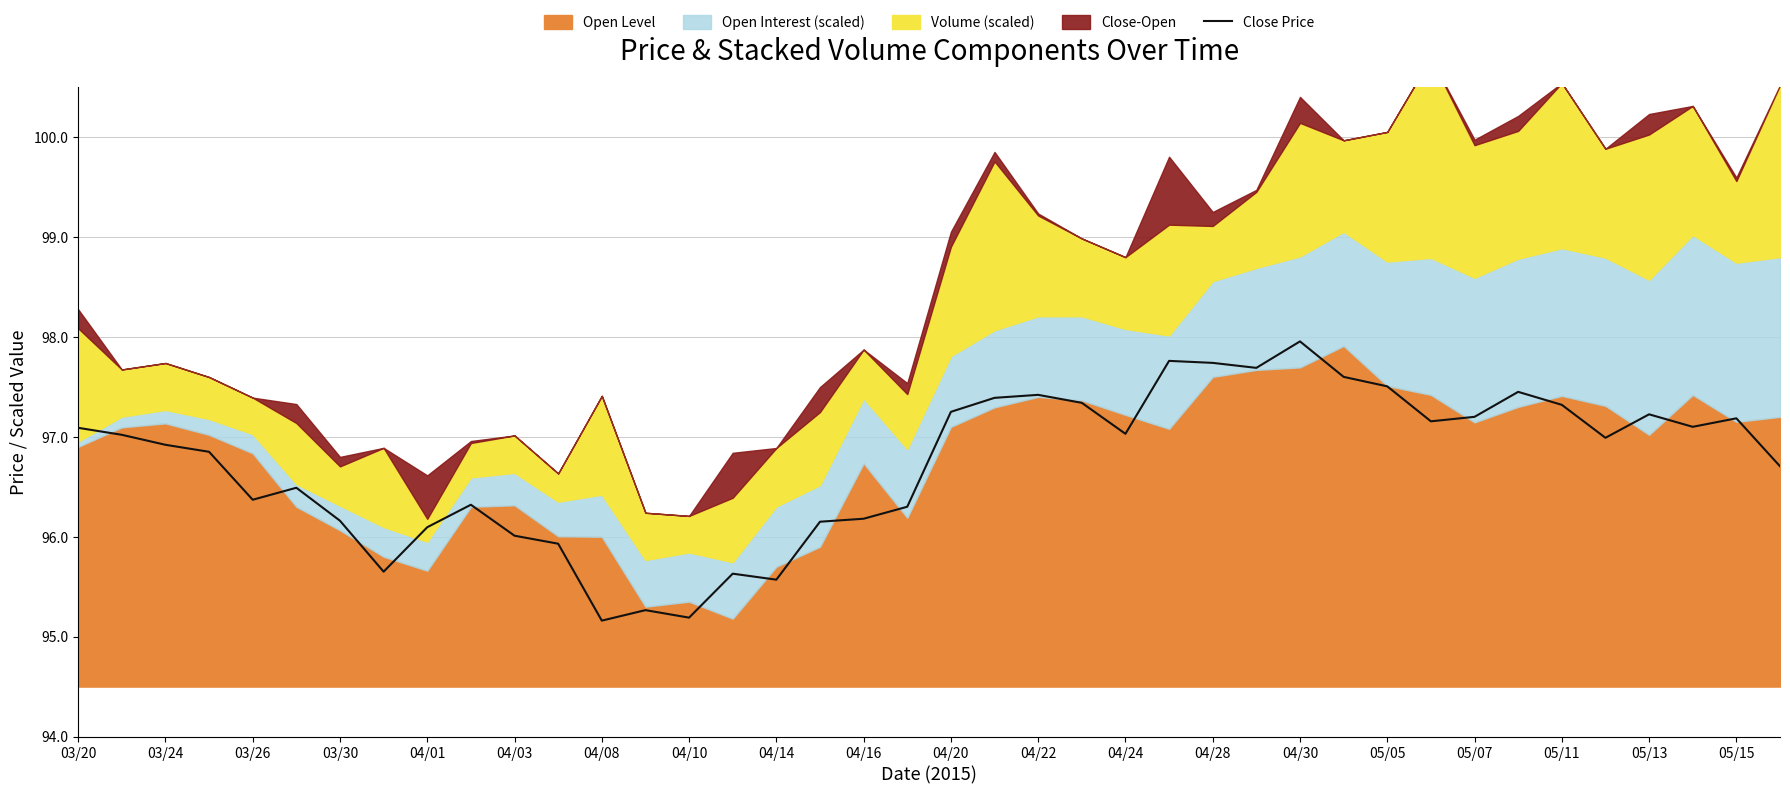

At which label does Close Price reach its peak?

04/30